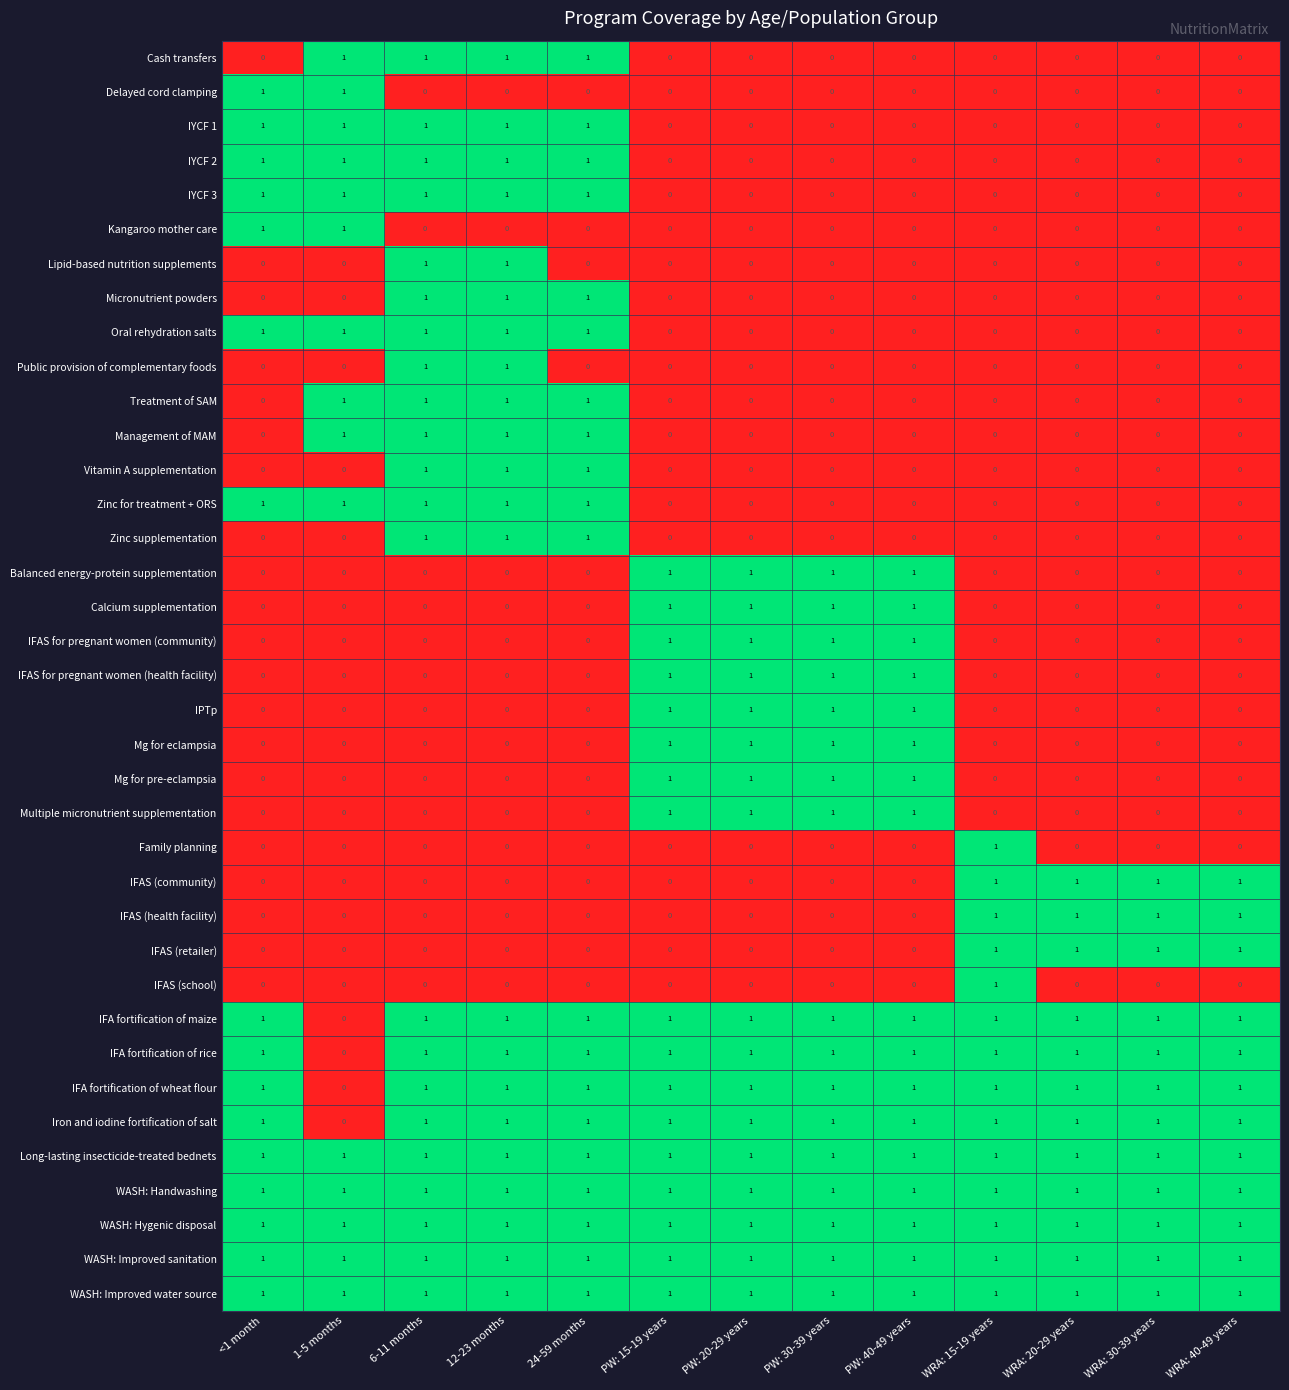

Is it true that IFAS (community) equals 0 at PW: 40-49 years?

True